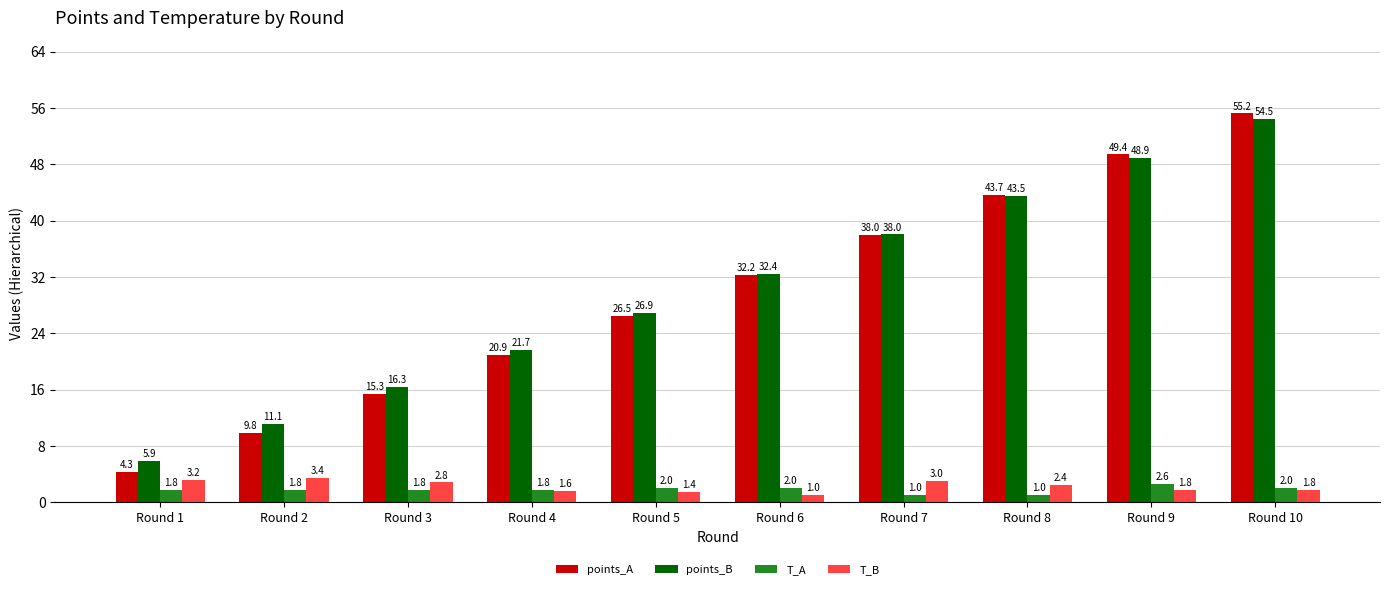

True or false: points_A has a value of 62.6 at Round 7.

False